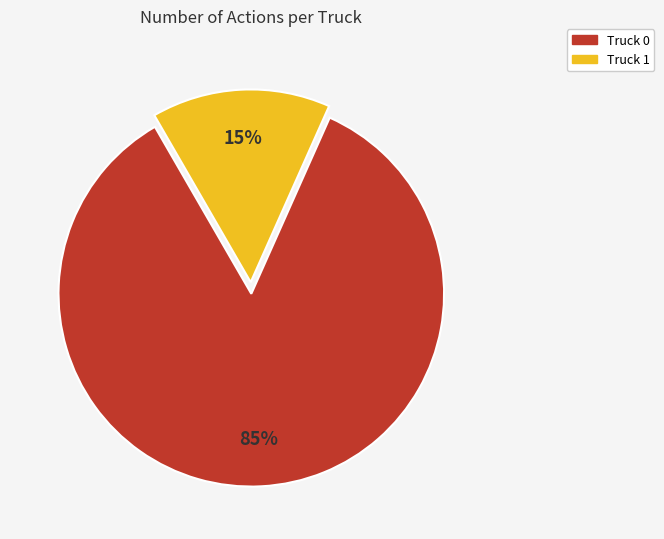

Count the number of slices in the pie.

2